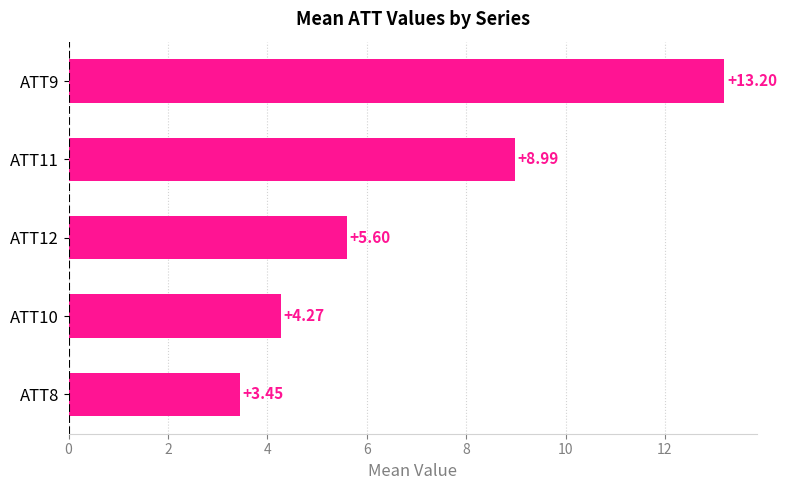

List the labels in order of value, smallest first.

ATT8, ATT10, ATT12, ATT11, ATT9